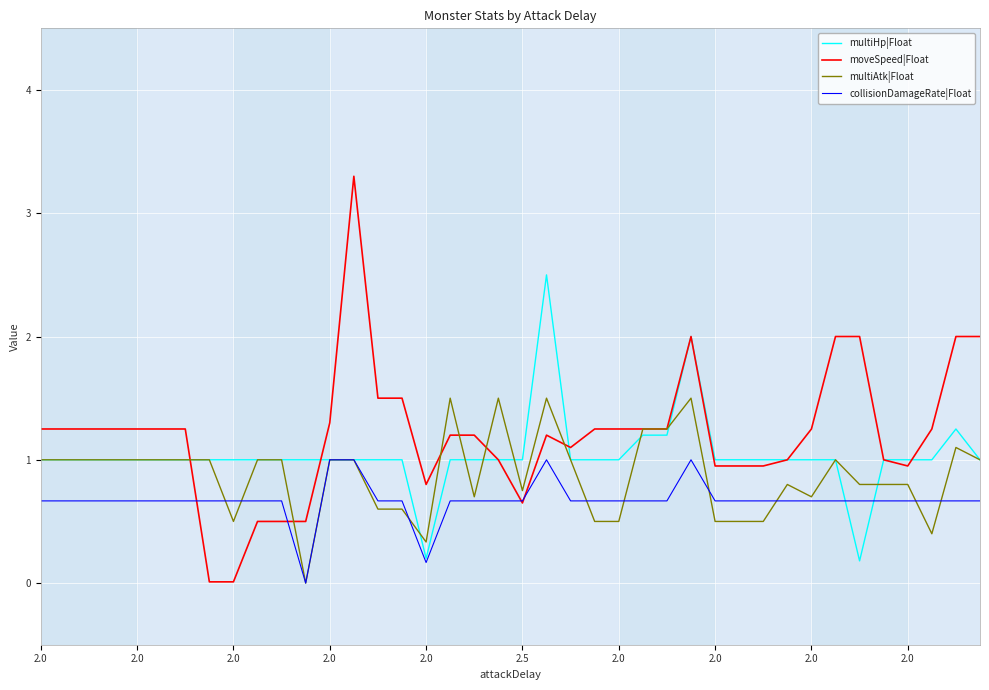

What is the greatest value displayed?

3.3